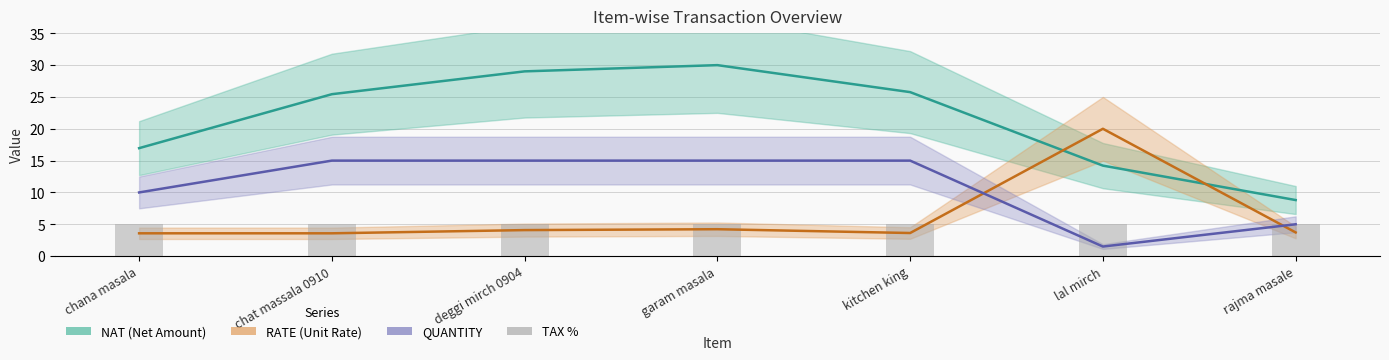

True or false: NAT has a value of 23.4 at lal mirch.

False